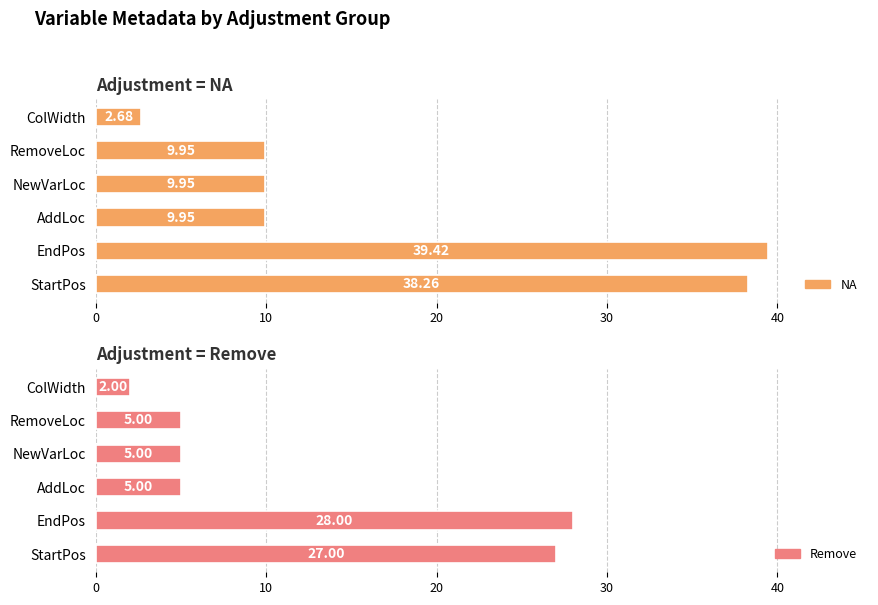

Which series has the widest spread of values?

NA